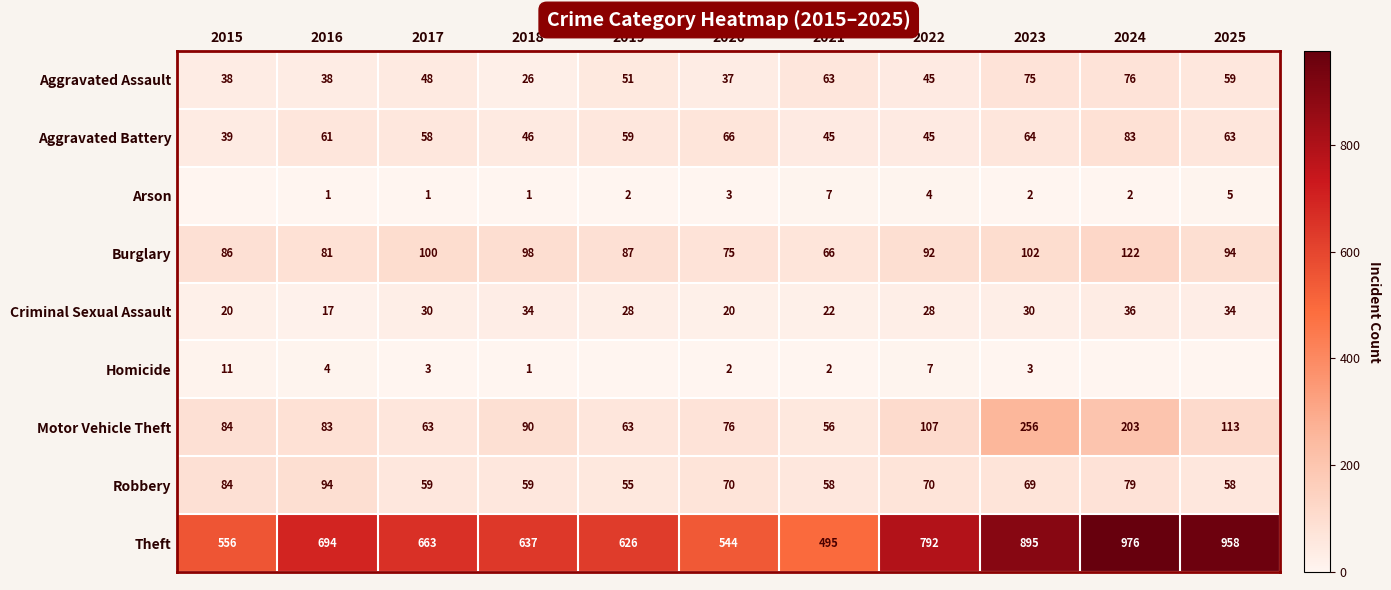

What is the difference between the maximum and minimum values in the Motor Vehicle Theft series?

200